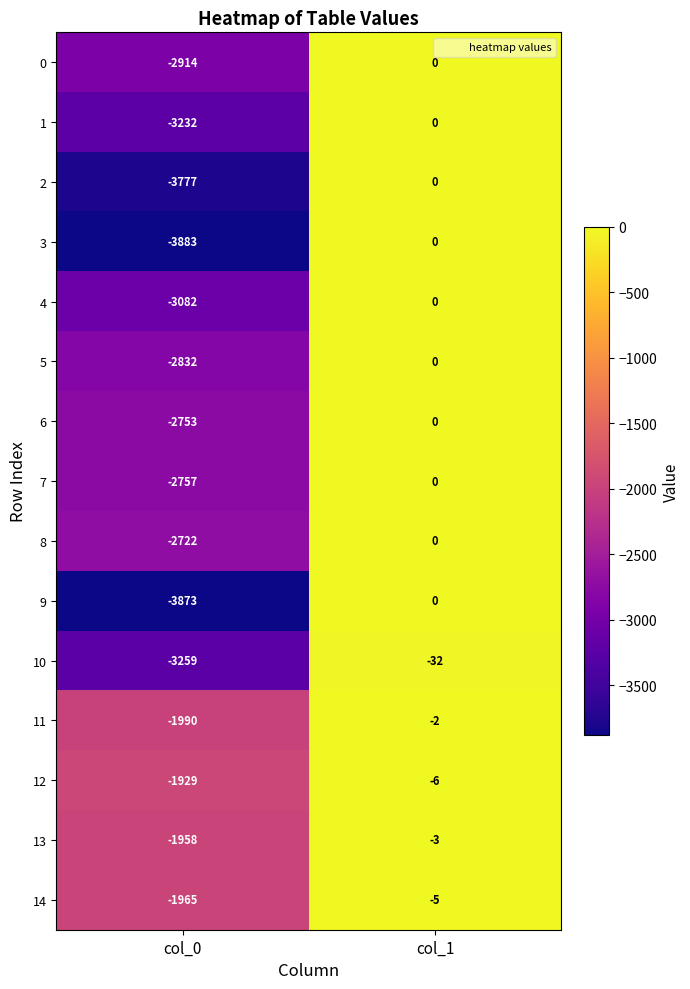

Reading right to left, list all the values displayed in this chart.

0: col_1=0	col_0=-2914
1: col_1=0	col_0=-3232
2: col_1=0	col_0=-3777
3: col_1=0	col_0=-3883
4: col_1=0	col_0=-3082
5: col_1=0	col_0=-2832
6: col_1=0	col_0=-2753
7: col_1=0	col_0=-2757
8: col_1=0	col_0=-2722
9: col_1=0	col_0=-3873
10: col_1=-32	col_0=-3259
11: col_1=-2	col_0=-1990
12: col_1=-6	col_0=-1929
13: col_1=-3	col_0=-1958
14: col_1=-5	col_0=-1965